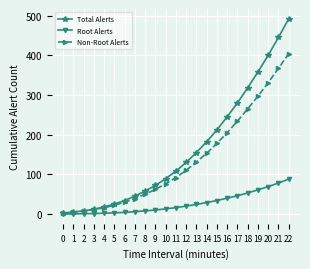

What are all the series names shown in the legend?

Total Alerts, Root Alerts, Non-Root Alerts